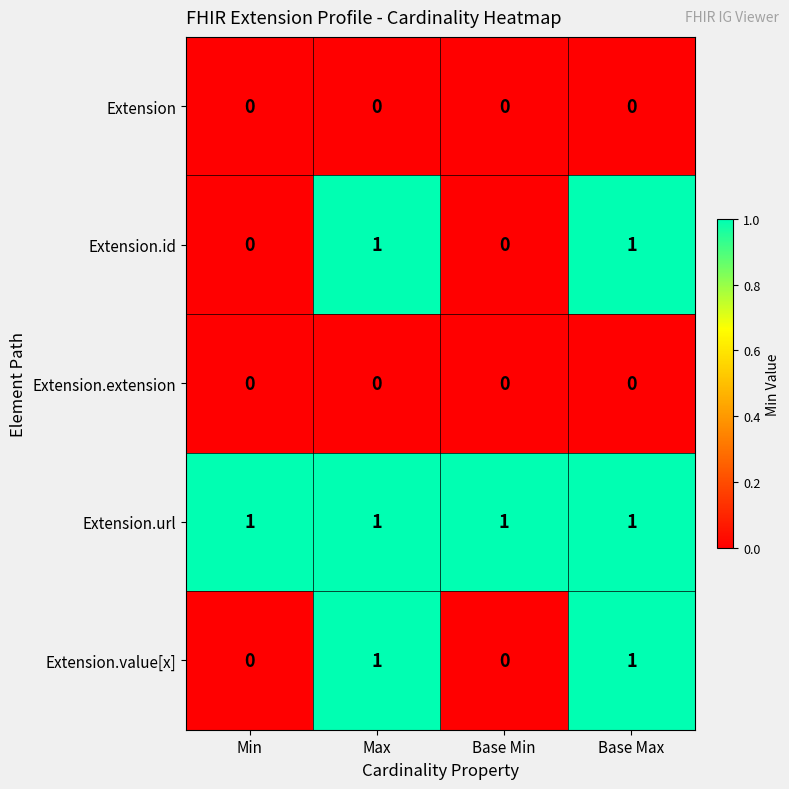

Count the number of categories in the chart.

4